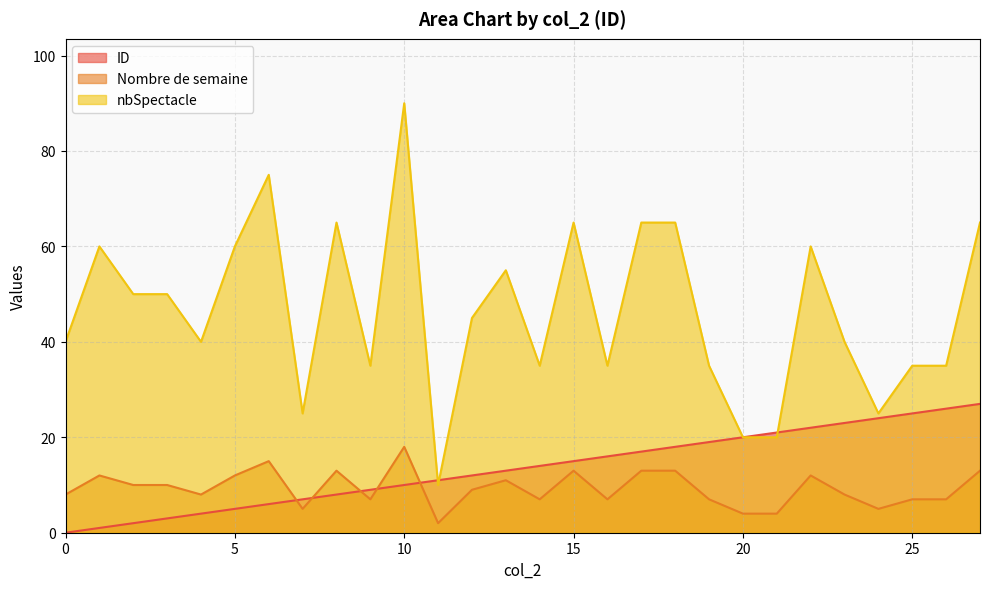

True or false: ID and Nombre de semaine cross at least once.

True